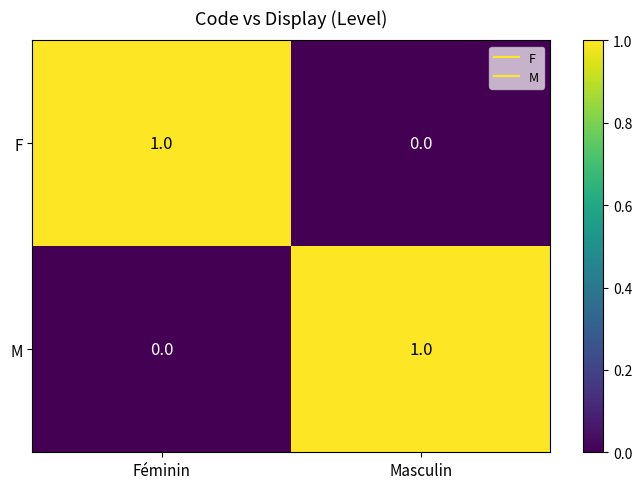

Where is F nearest to the value 0?

Masculin